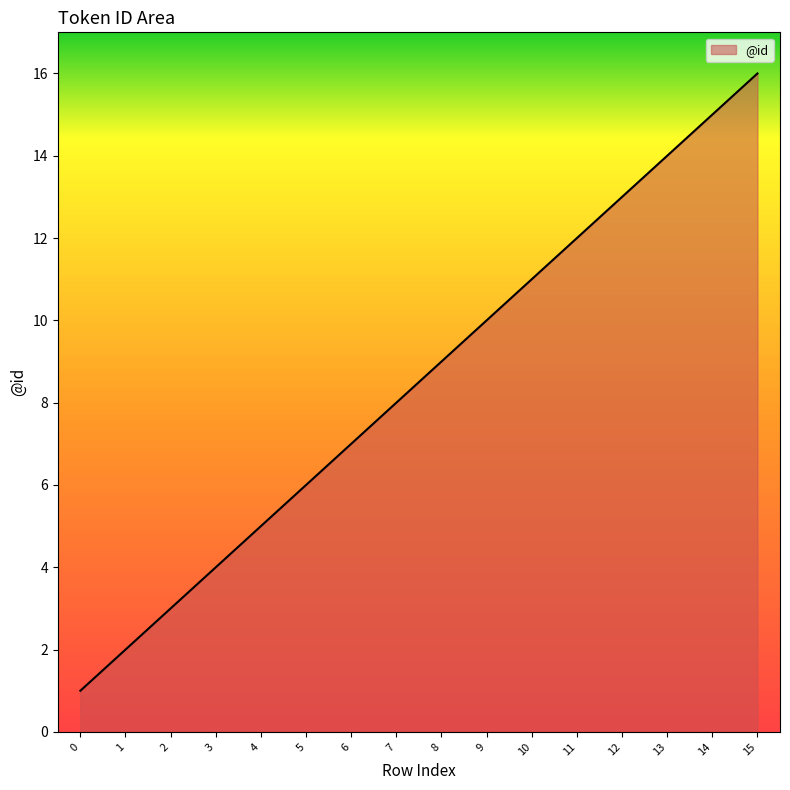

What is the ratio of the value at 8 to the value at 10?

0.8